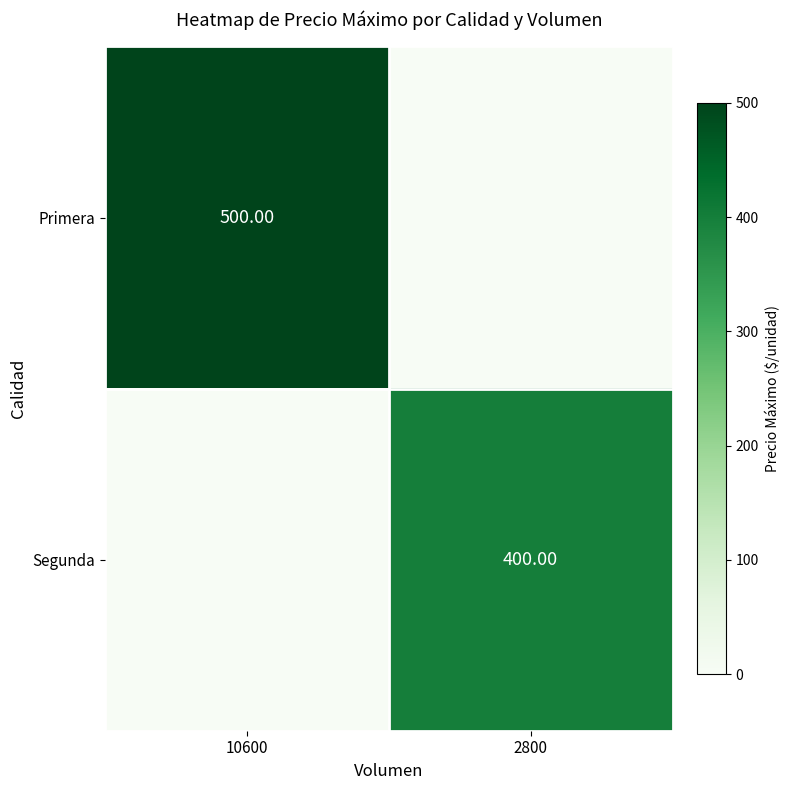

Is the value of Primera at 10600 greater than the value of Segunda at 2800?

Yes